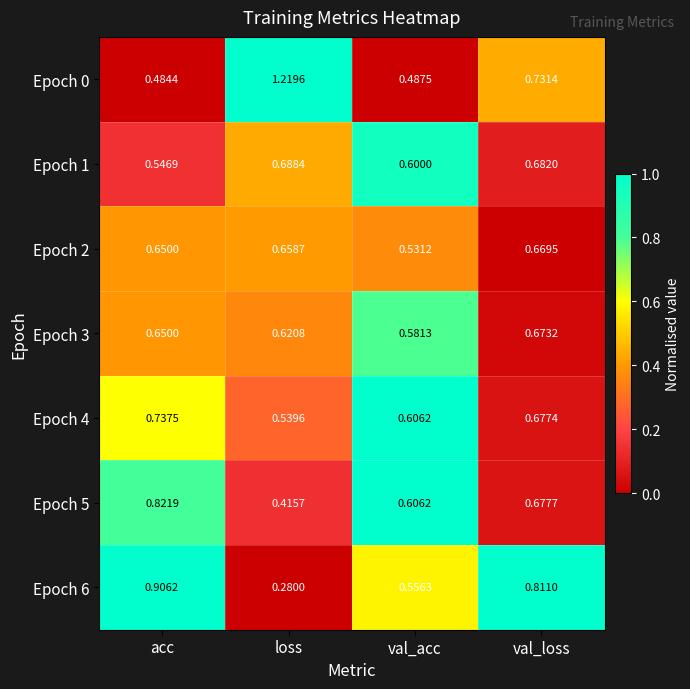

Which category has the lowest value across all series?

loss